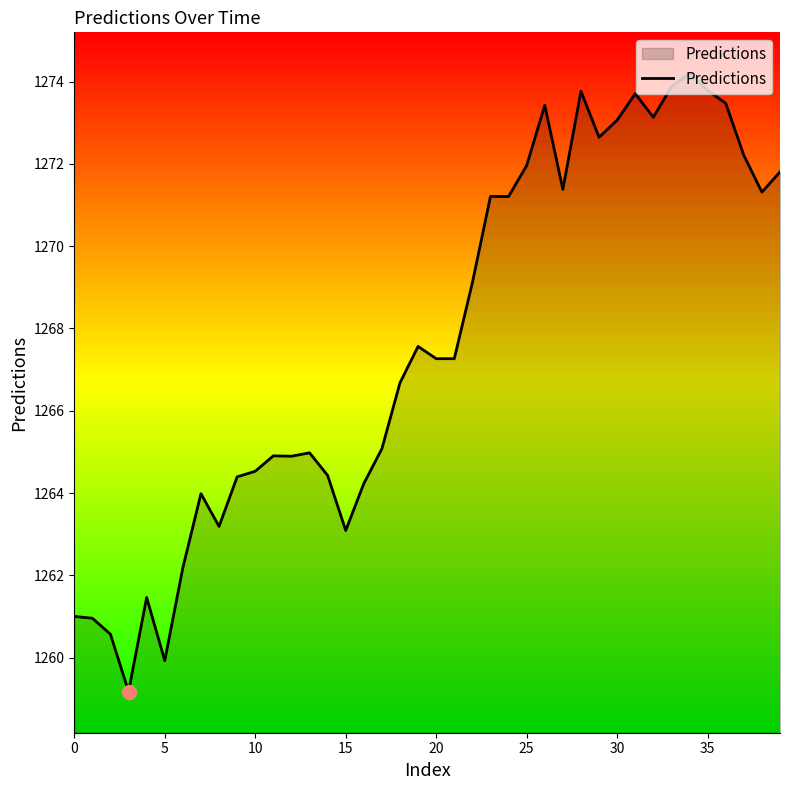

What is the smallest value displayed?

1259.2